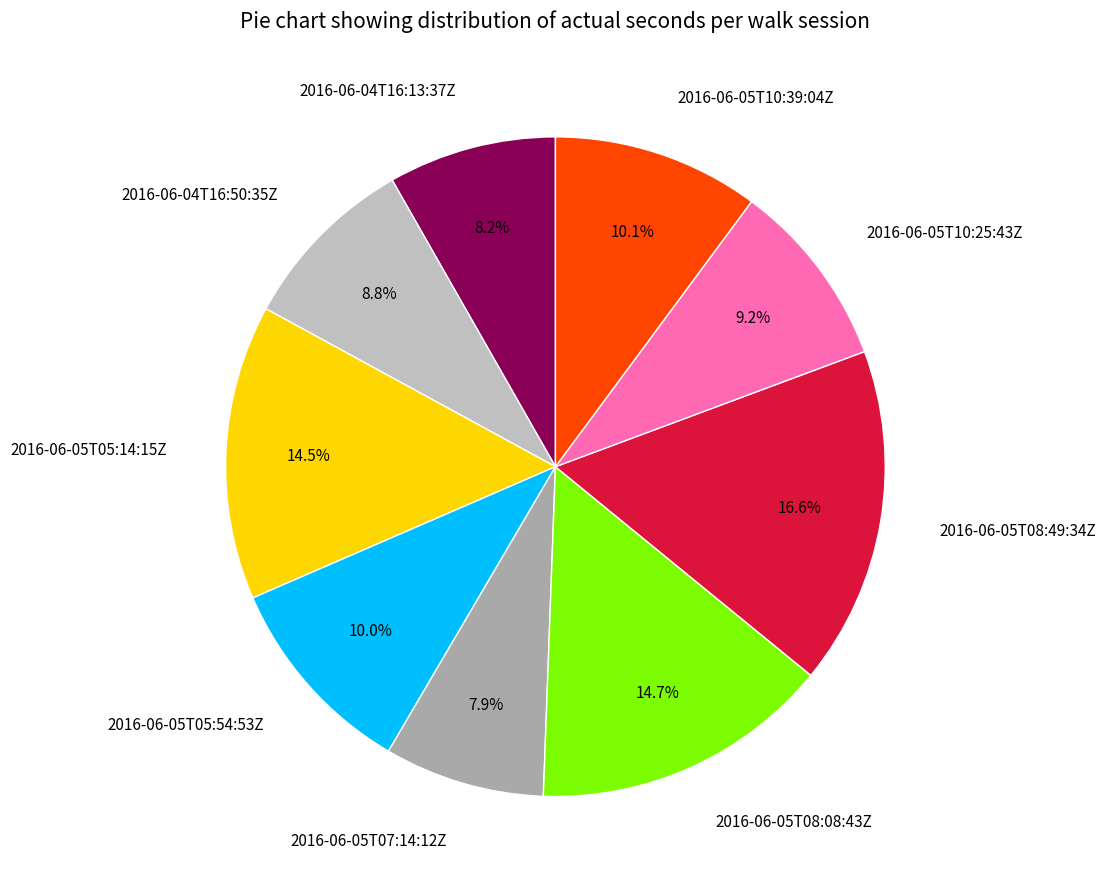

Count the number of slices in the pie.

9